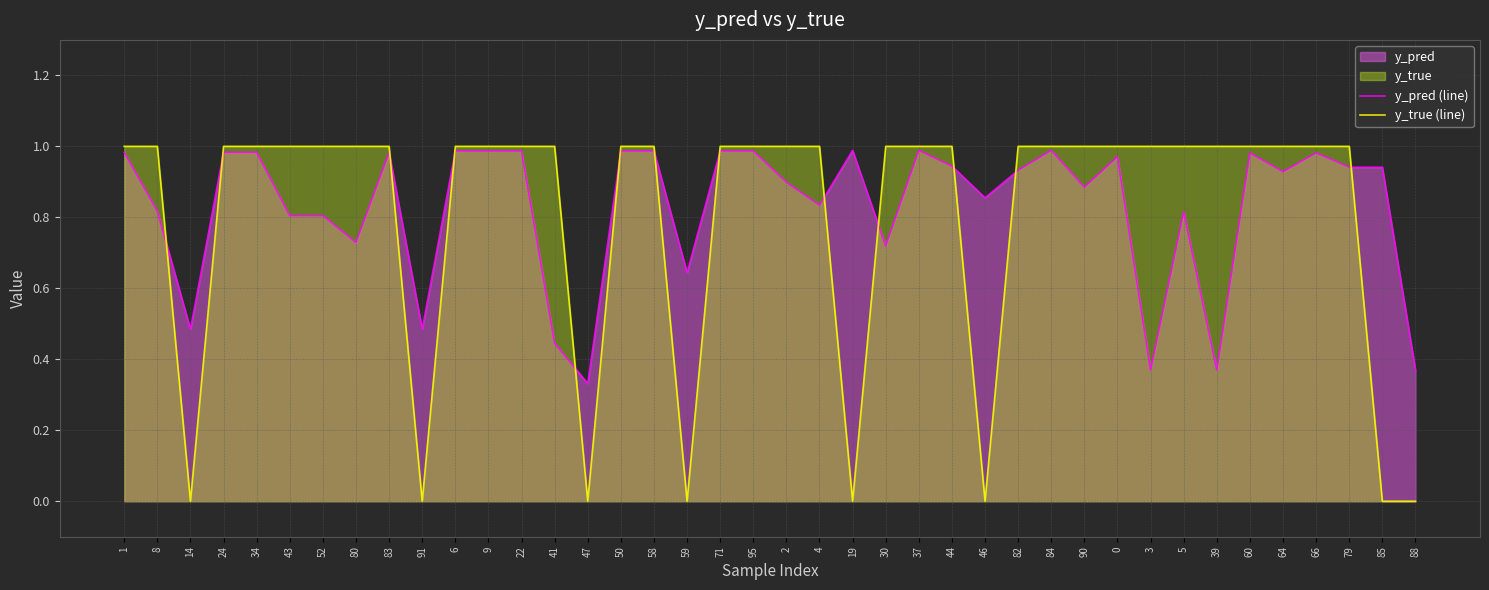

At which category does y_pred (line) reach its first local valley?

14